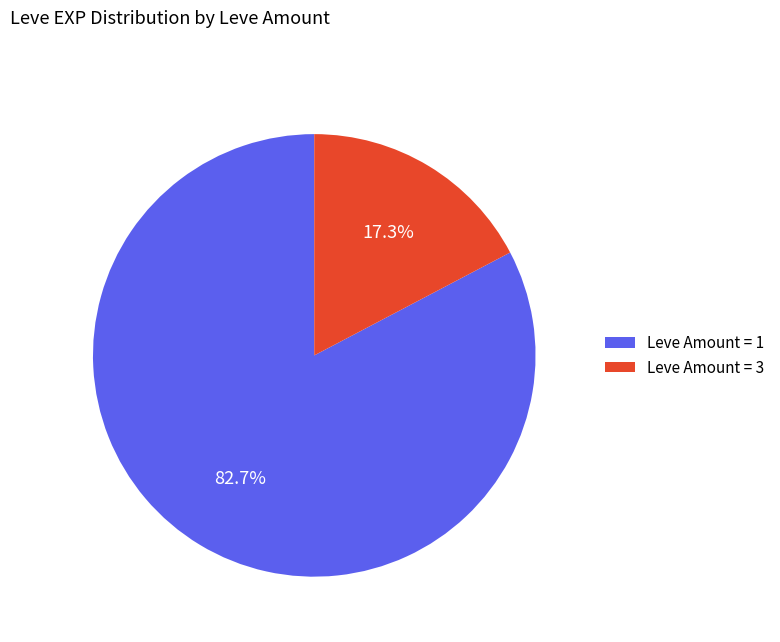

How much of the chart is everything except Leve Amount = 1?

17.3%